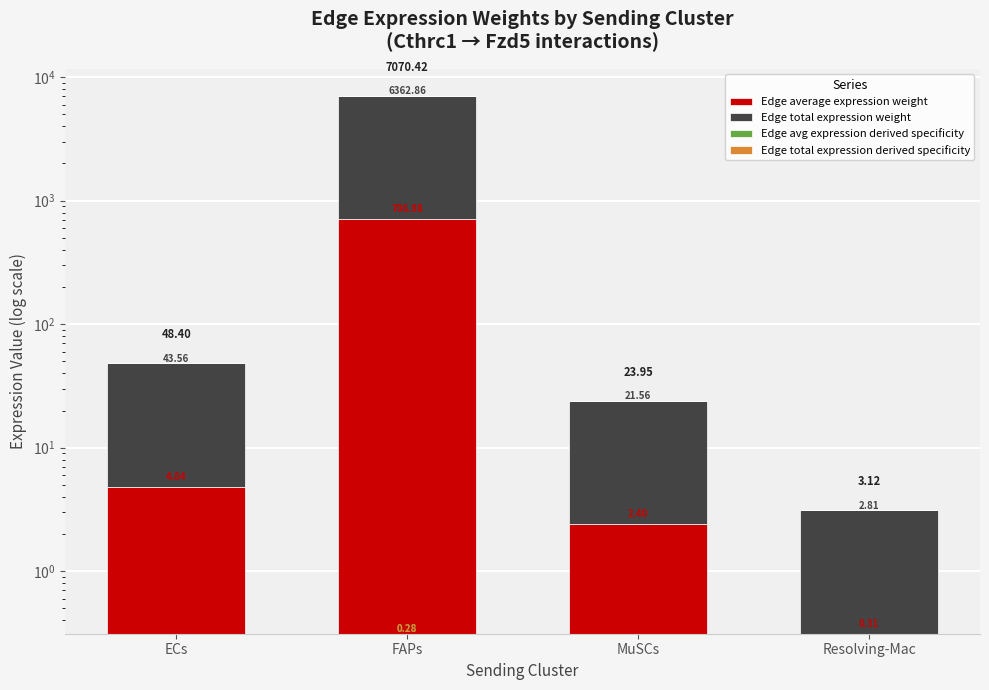

What is the value of the Edge total expression weight bar at the 2nd from the left?

6362.9